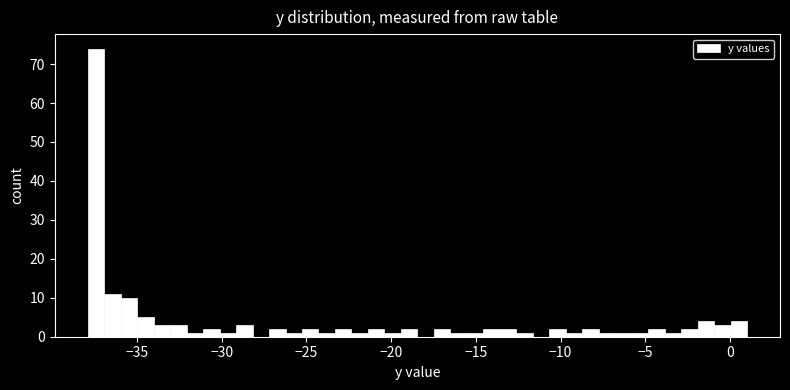

Around what value on the x-axis is the tallest bar? Give the approximate position of its centre, as read against the axis.

-37.5